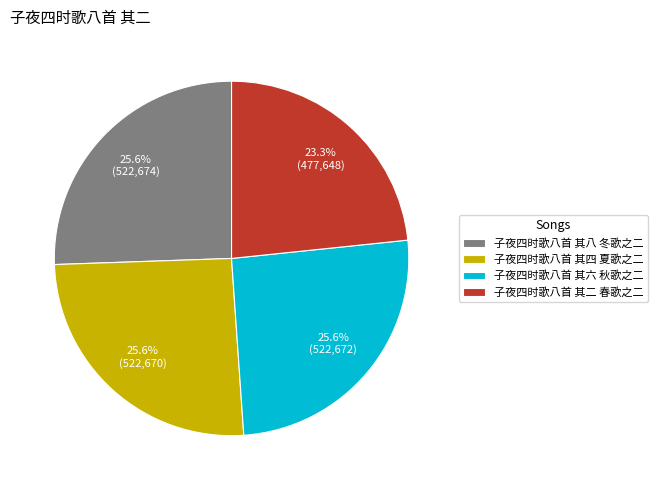

To the nearest percent, what is the average slice percentage?

25%